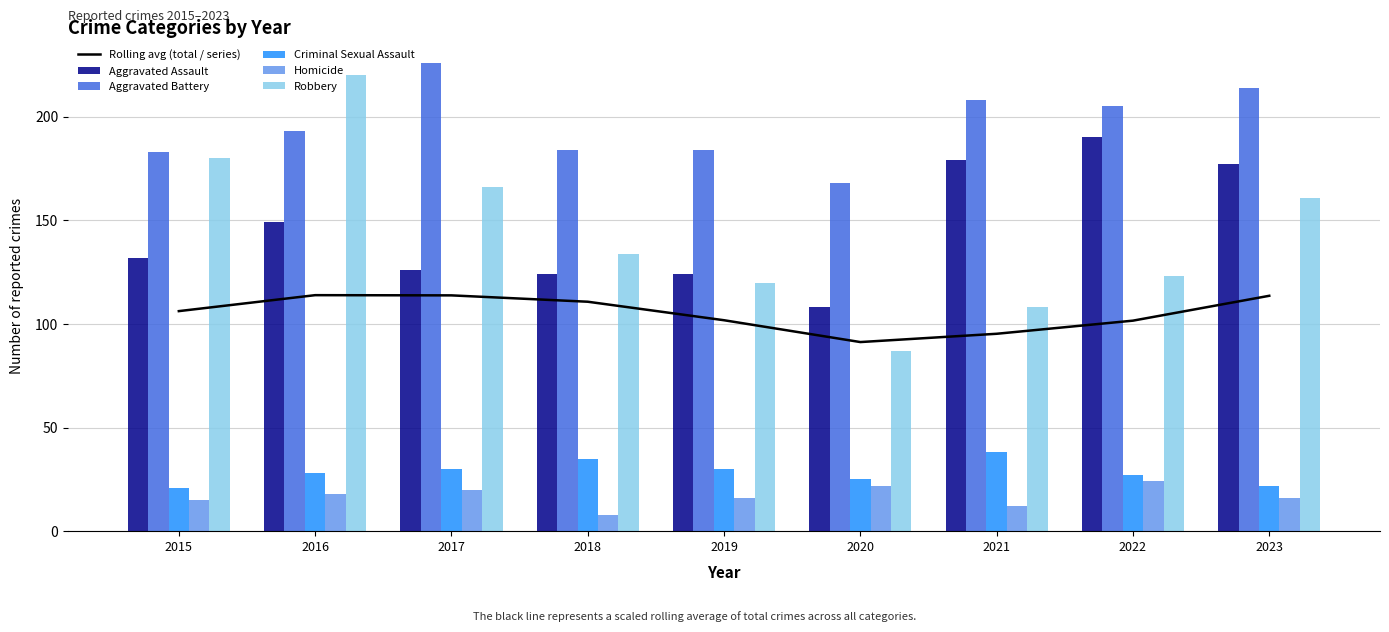

What is the difference between the highest and lowest values at 2018?

176.0